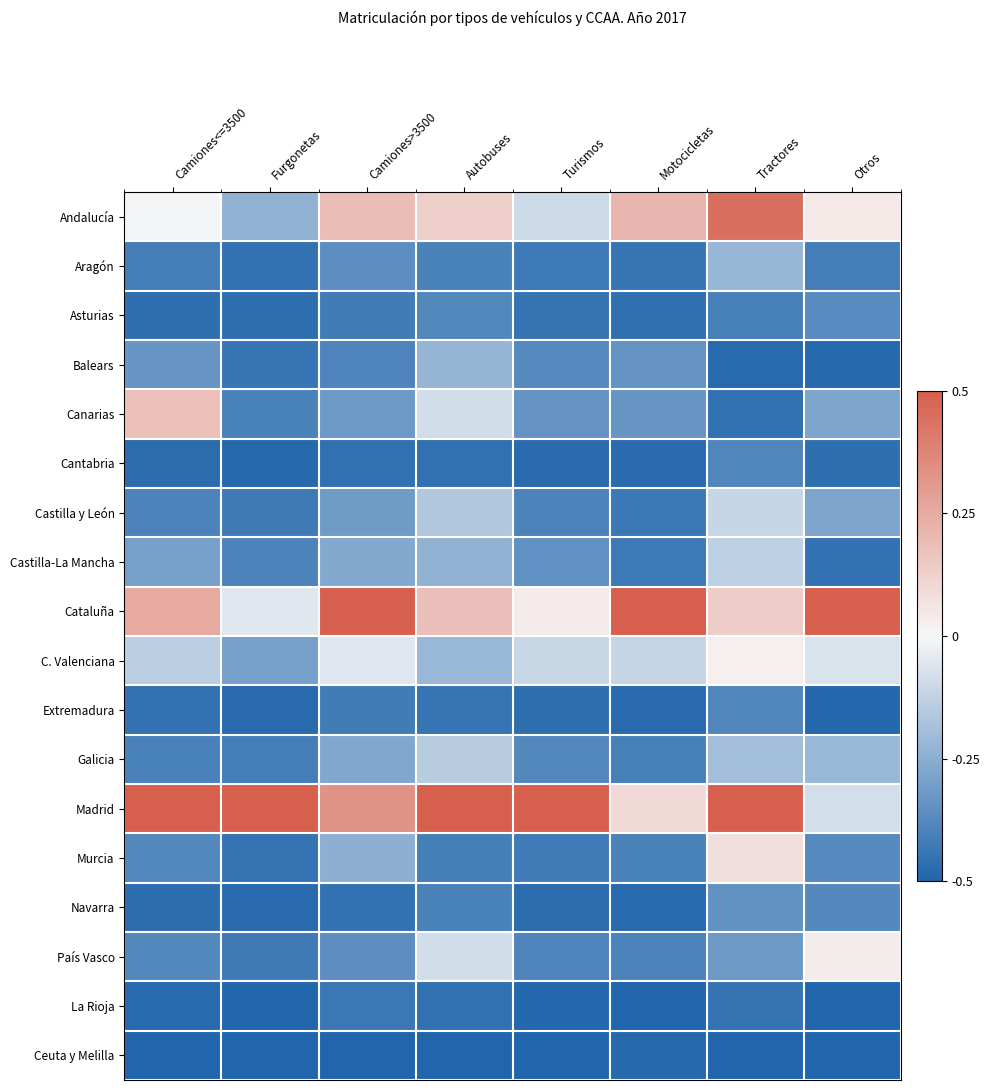

What is the spread (max minus min) of values at Camiones<=3500?

1.0